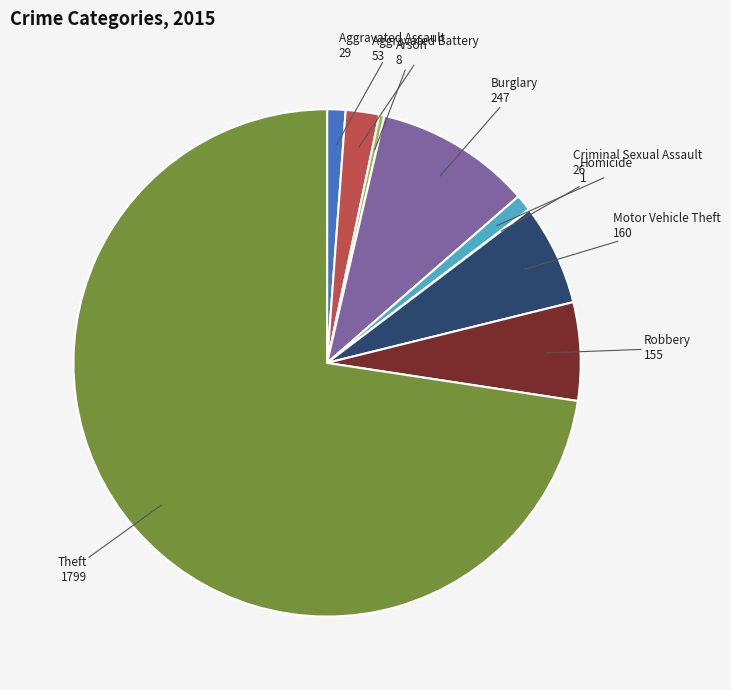

Does any single category account for the majority?

Yes